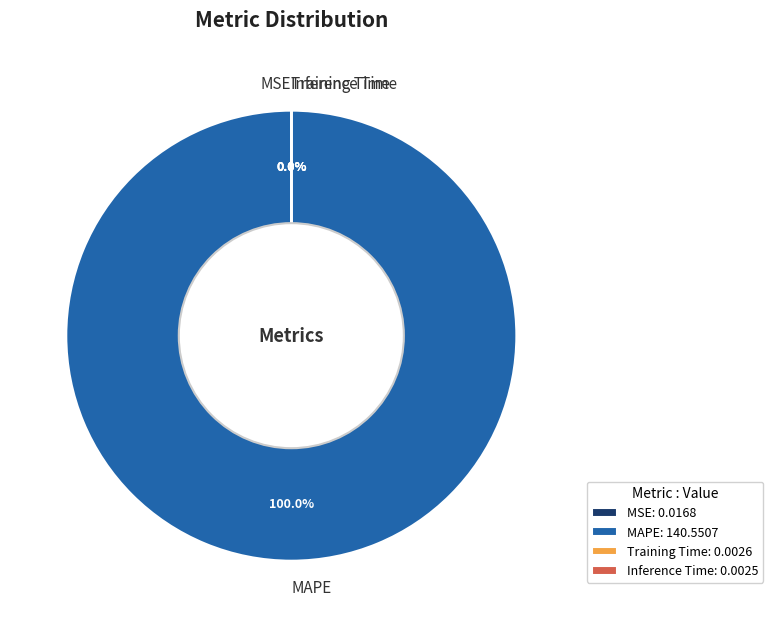

Does MAPE account for over 50% of the chart?

Yes